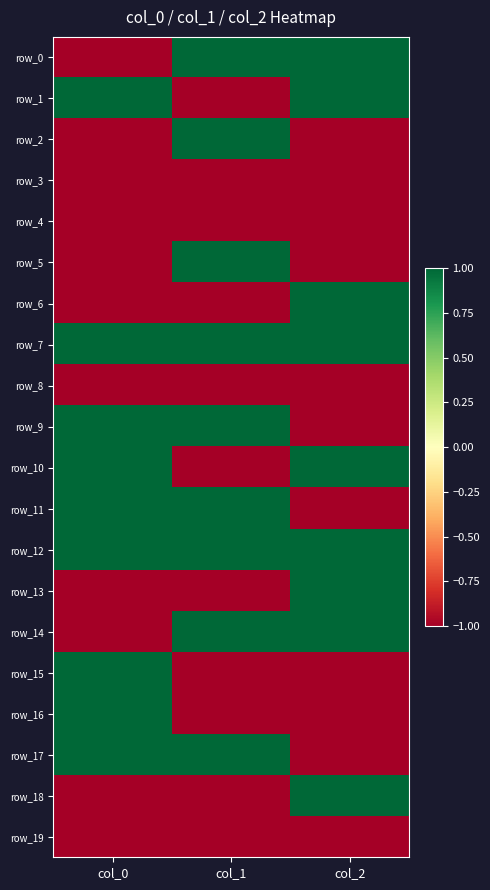

Reading right to left, what are all the values shown in this chart?

row_0: col_2=1	col_1=1	col_0=-1
row_1: col_2=1	col_1=-1	col_0=1
row_2: col_2=-1	col_1=1	col_0=-1
row_3: col_2=-1	col_1=-1	col_0=-1
row_4: col_2=-1	col_1=-1	col_0=-1
row_5: col_2=-1	col_1=1	col_0=-1
row_6: col_2=1	col_1=-1	col_0=-1
row_7: col_2=1	col_1=1	col_0=1
row_8: col_2=-1	col_1=-1	col_0=-1
row_9: col_2=-1	col_1=1	col_0=1
row_10: col_2=1	col_1=-1	col_0=1
row_11: col_2=-1	col_1=1	col_0=1
row_12: col_2=1	col_1=1	col_0=1
row_13: col_2=1	col_1=-1	col_0=-1
row_14: col_2=1	col_1=1	col_0=-1
row_15: col_2=-1	col_1=-1	col_0=1
row_16: col_2=-1	col_1=-1	col_0=1
row_17: col_2=-1	col_1=1	col_0=1
row_18: col_2=1	col_1=-1	col_0=-1
row_19: col_2=-1	col_1=-1	col_0=-1